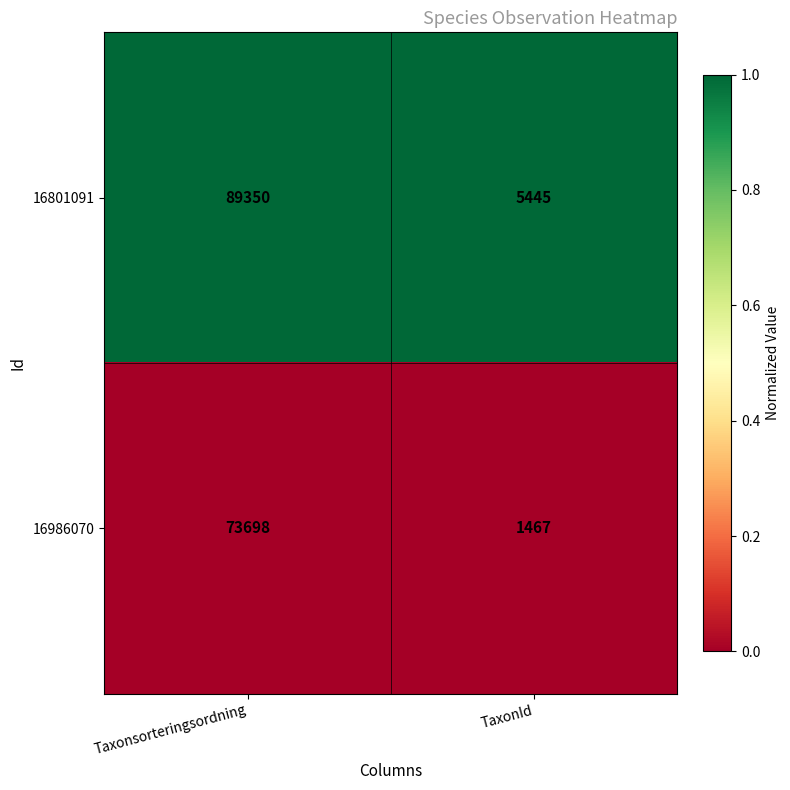

Between Taxonsorteringsordning and TaxonId, which series saw the biggest shift?

16801091